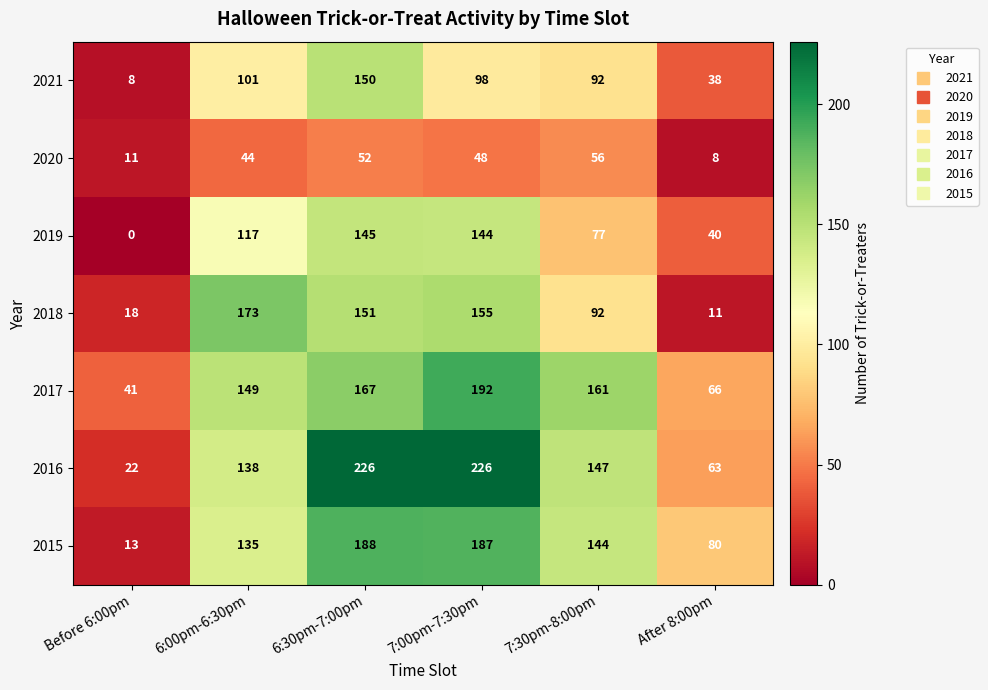

True or false: 2017 has a value of 41 at Before 6:00pm.

True